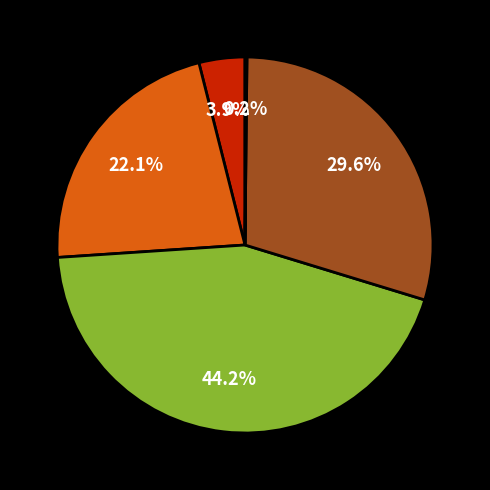

Is there a majority slice in this chart?

No